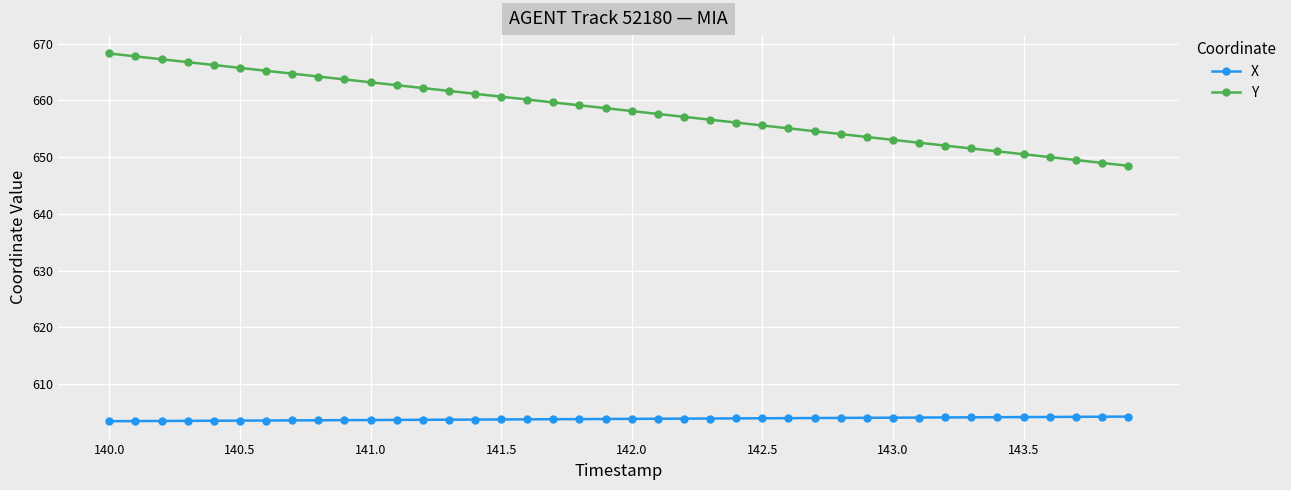

What is the value of the Y point at the 28th from the left?

654.6